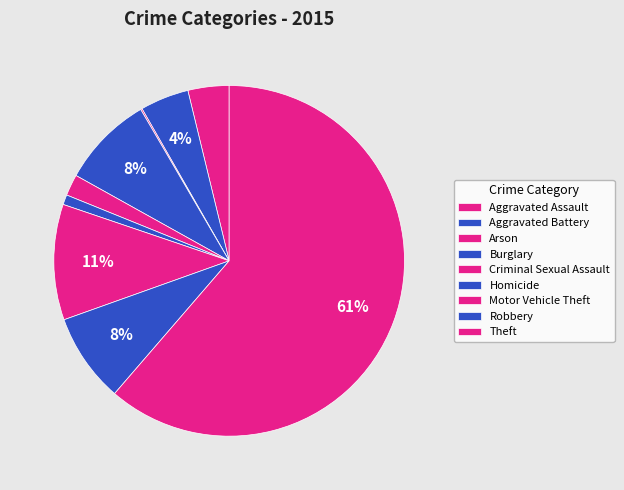

Between Homicide and Robbery, which is larger?

Robbery